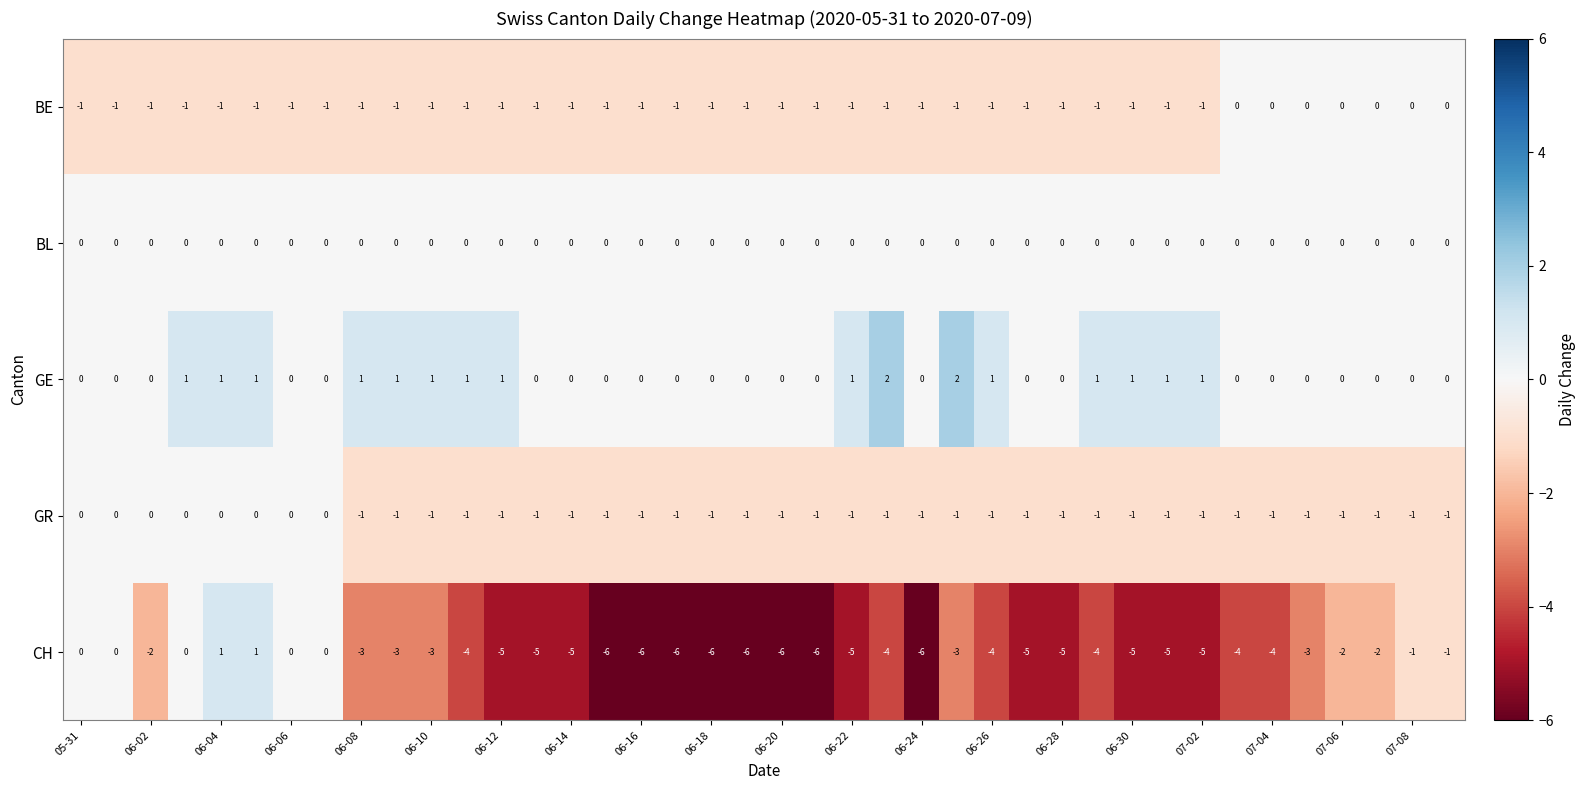

Which series has the widest spread of values?

CH